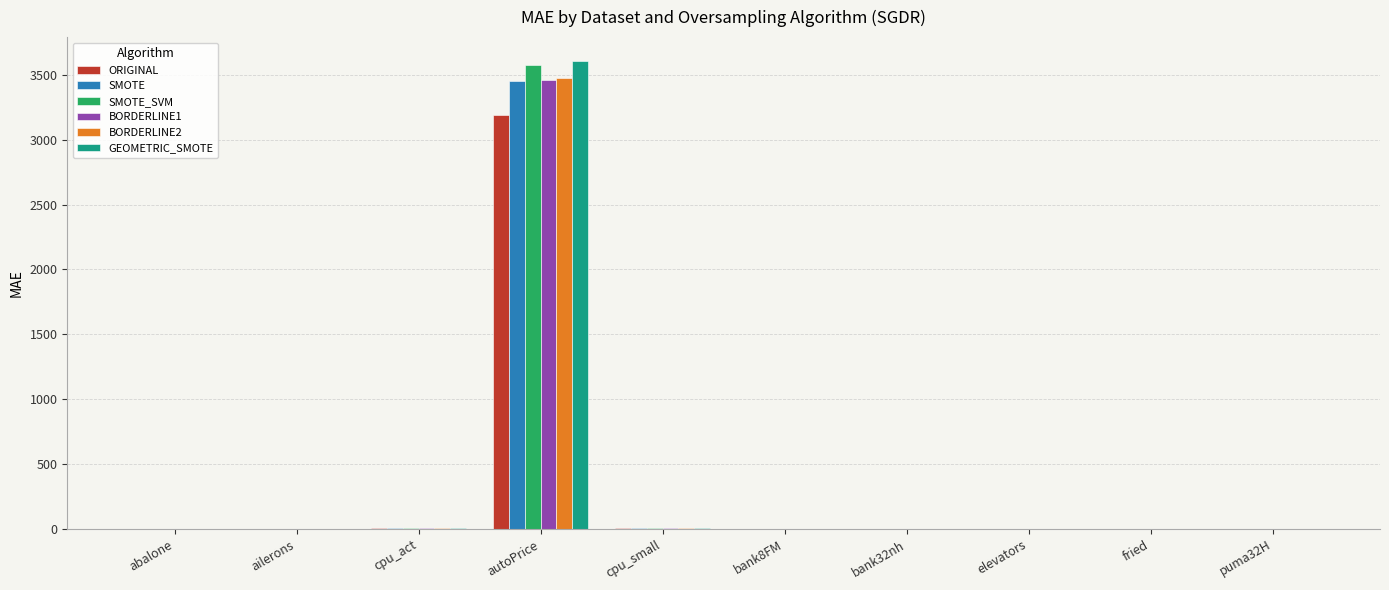

What is the sum of the SMOTE values at bank32nh and puma32H?

0.1